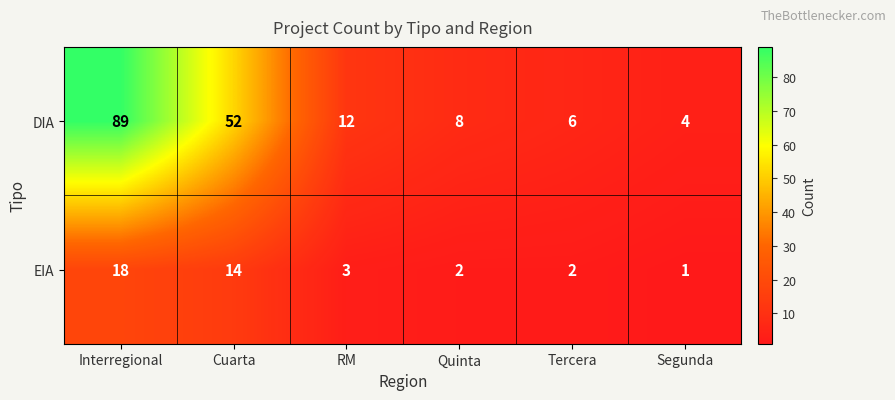

Which series has the largest total across all categories?

DIA